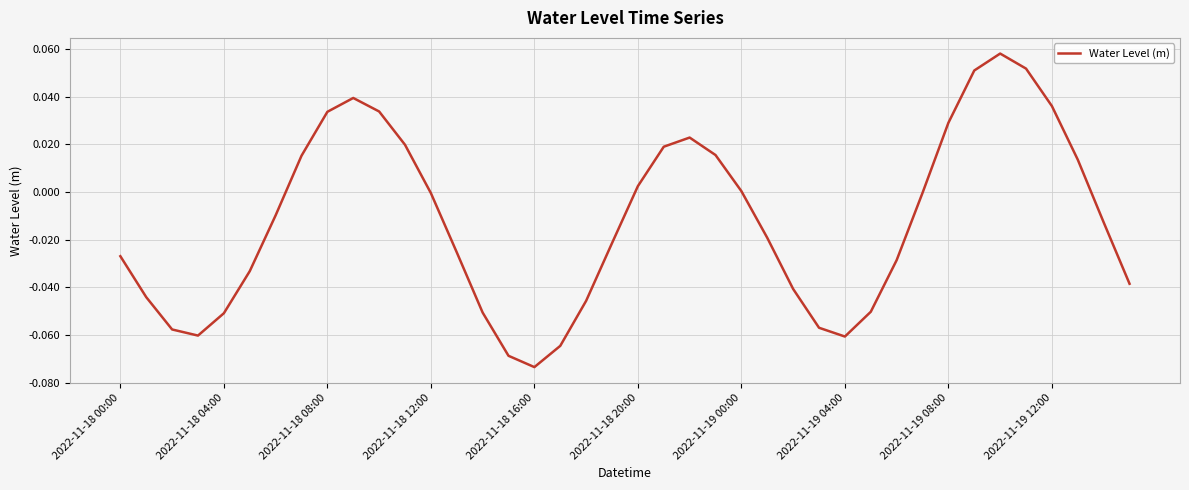

True or false: there are more than 2 points higher than both neighbors.

True